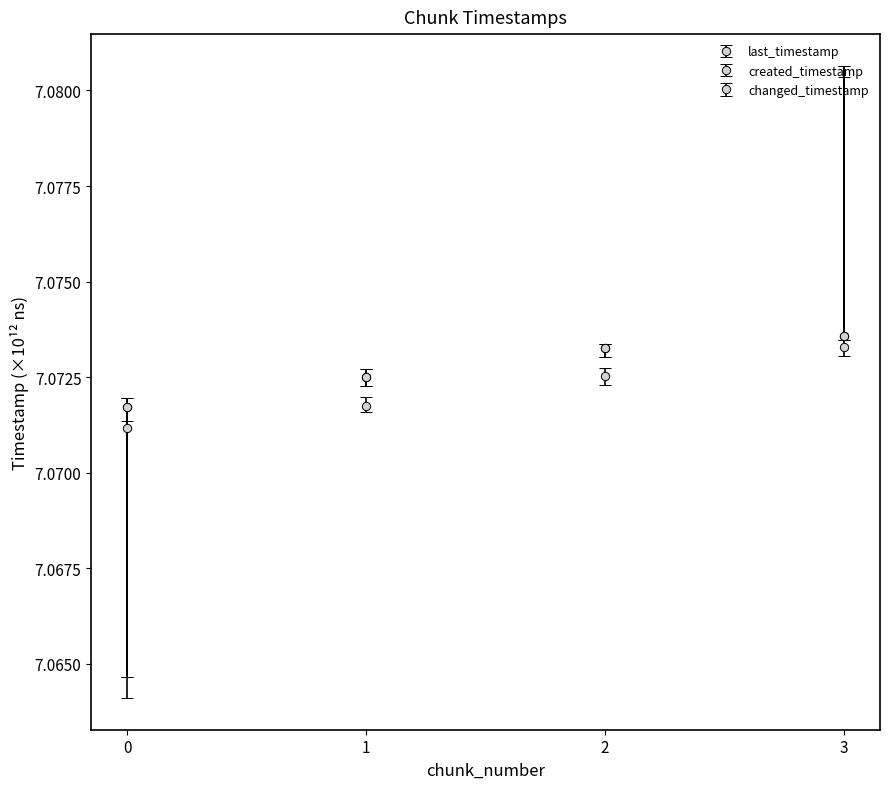

Between 0 and 1, which series saw the biggest shift?

last_timestamp